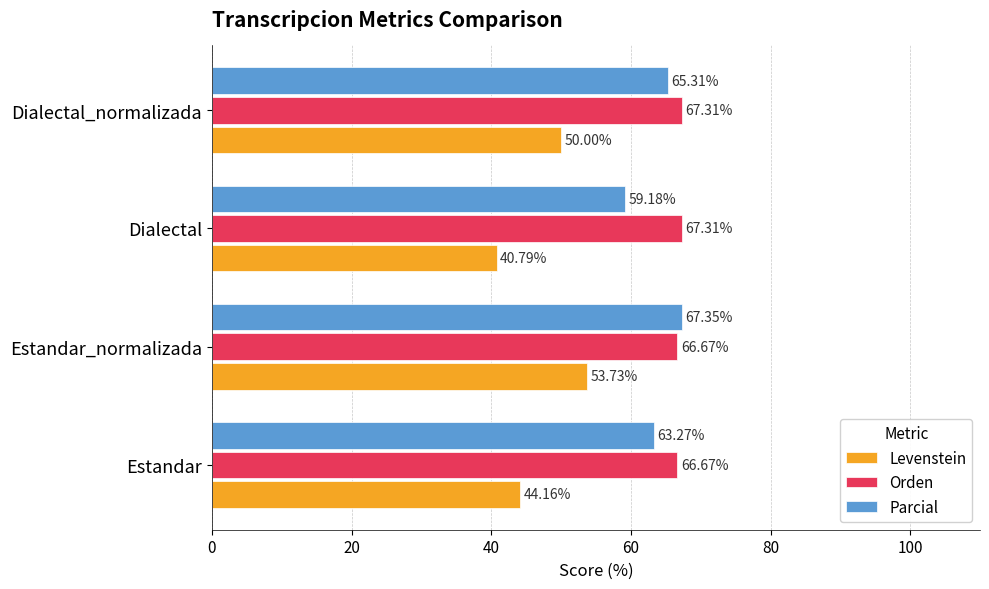

How many series are shown in this chart?

3